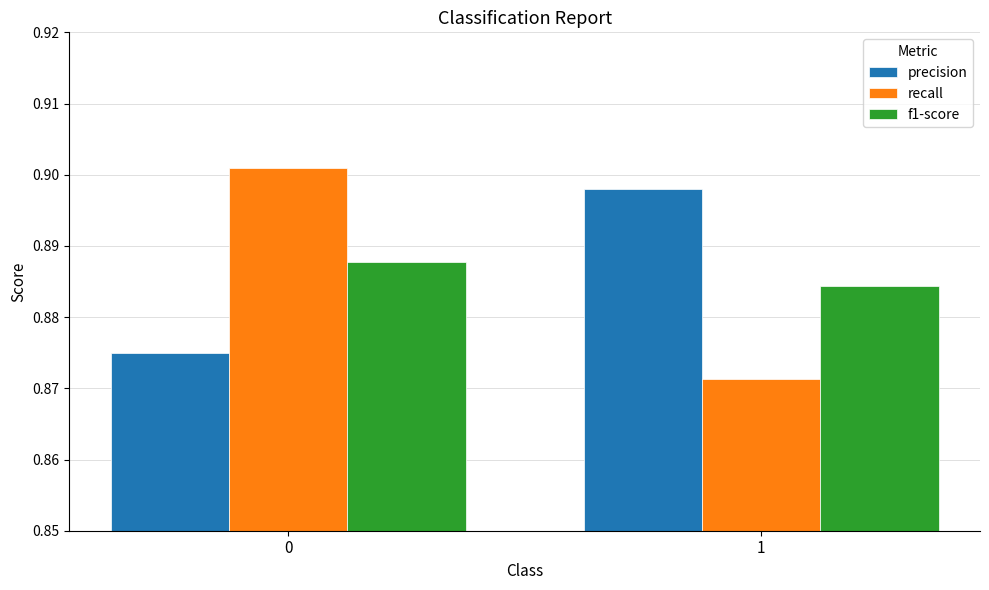

True or false: f1-score has a value of 1.4 at 0.

False